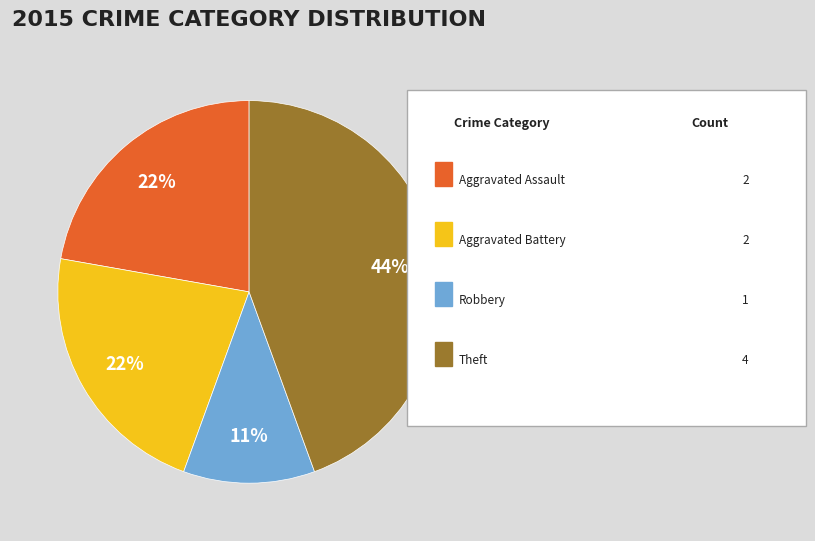

Does any single category account for the majority?

No